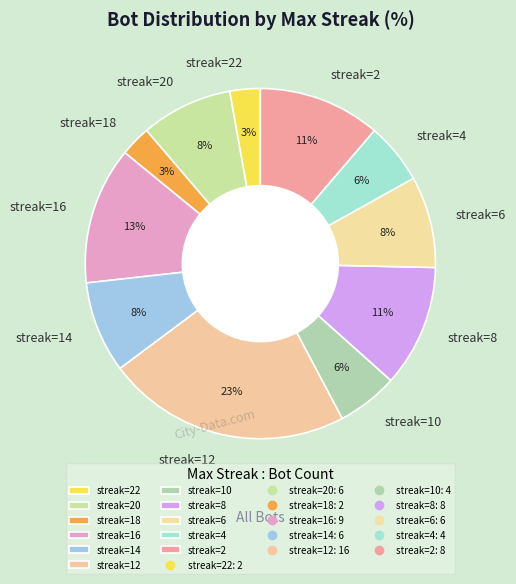

Which category has the biggest portion of the pie?

streak=12